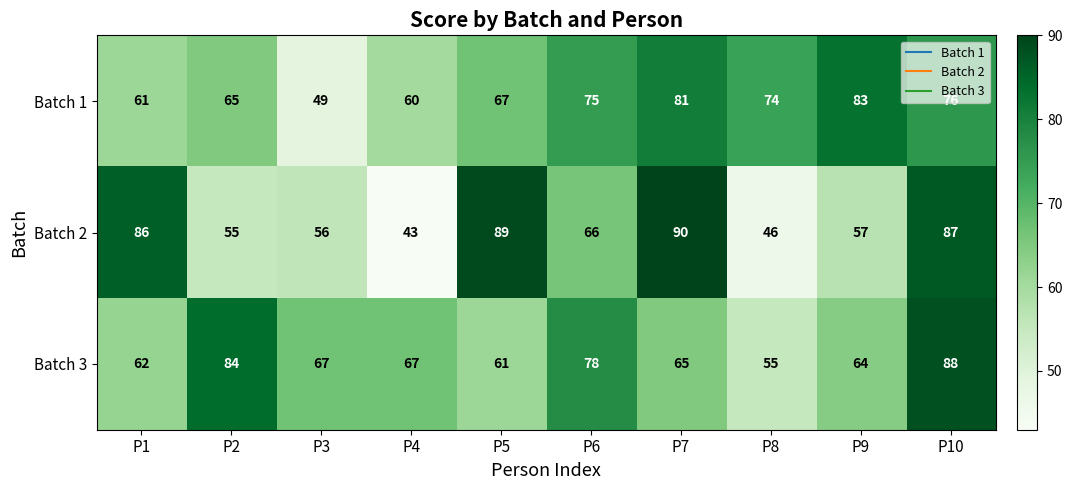

What is the spread (max minus min) of values at P3?

18